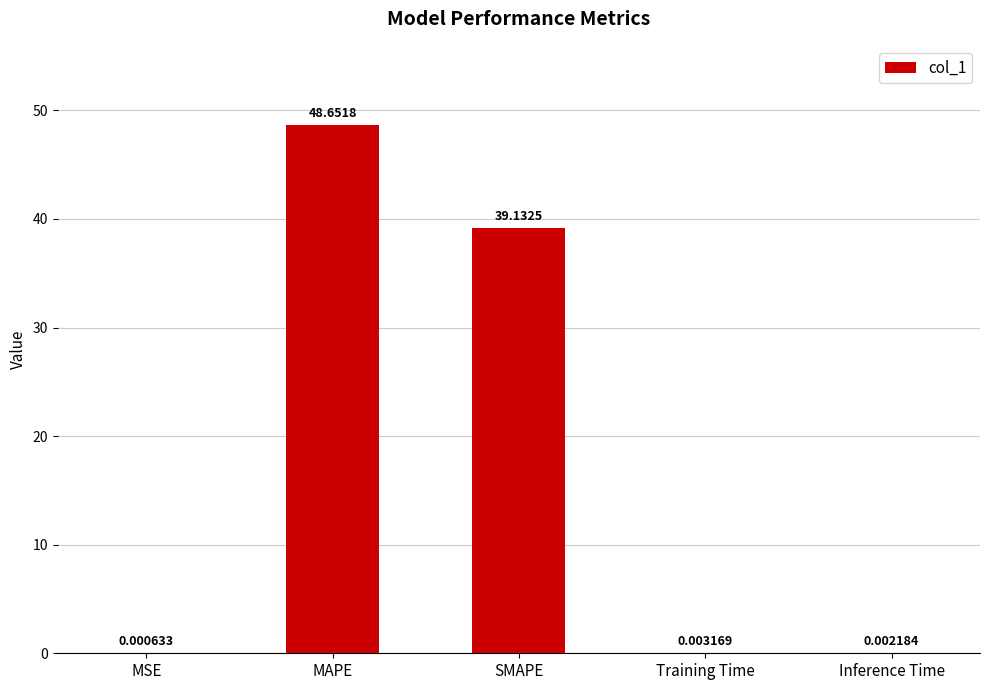

Which category has the highest value across all series?

MAPE